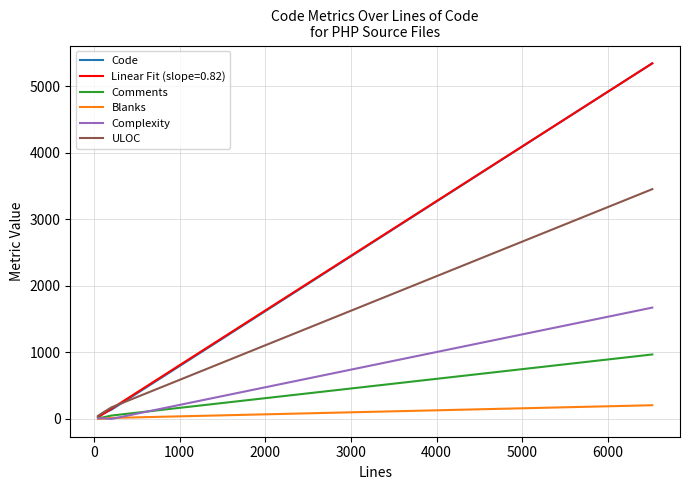

What is the maximum value for ULOC?

3453